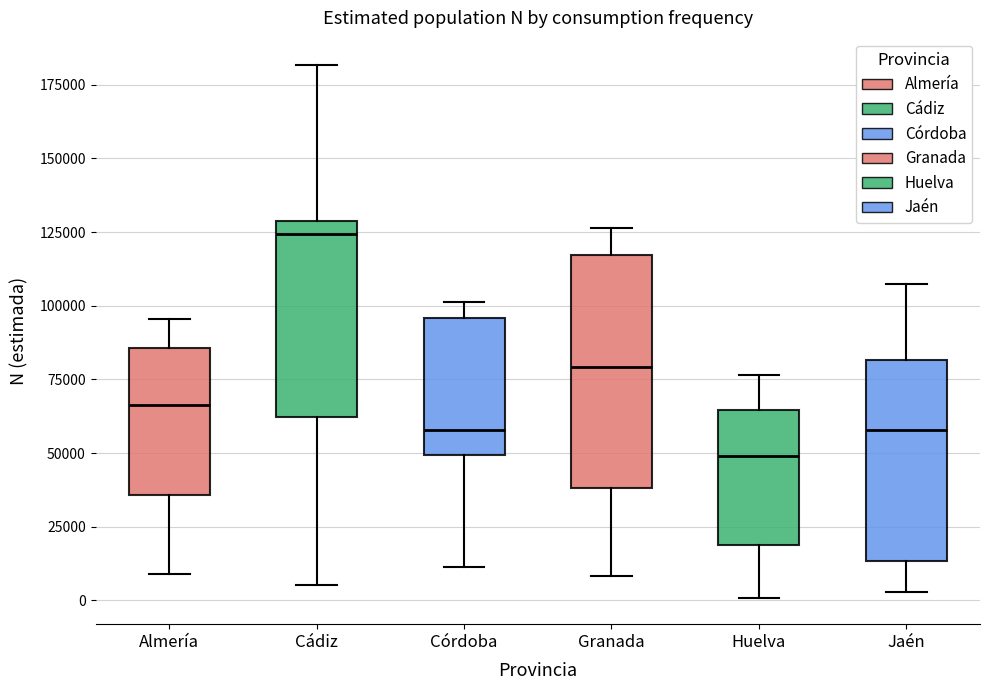

Reading left to right, transcribe this box plot: for each box, give where its median line is, the range the box spans, and where its two whiskers end, as read against the y-axis. The values are not printed on the chart, so give them approximately, as read against the axis.

Almería: median 65000, box 35000 to 85000, whiskers 10000 to 95000
Cádiz: median 125000, box 60000 to 130000, whiskers 5000 to 180000
Córdoba: median 60000, box 50000 to 95000, whiskers 10000 to 100000
Granada: median 80000, box 40000 to 115000, whiskers 10000 to 125000
Huelva: median 50000, box 20000 to 65000, whiskers 0 to 75000
Jaén: median 60000, box 15000 to 80000, whiskers 5000 to 105000